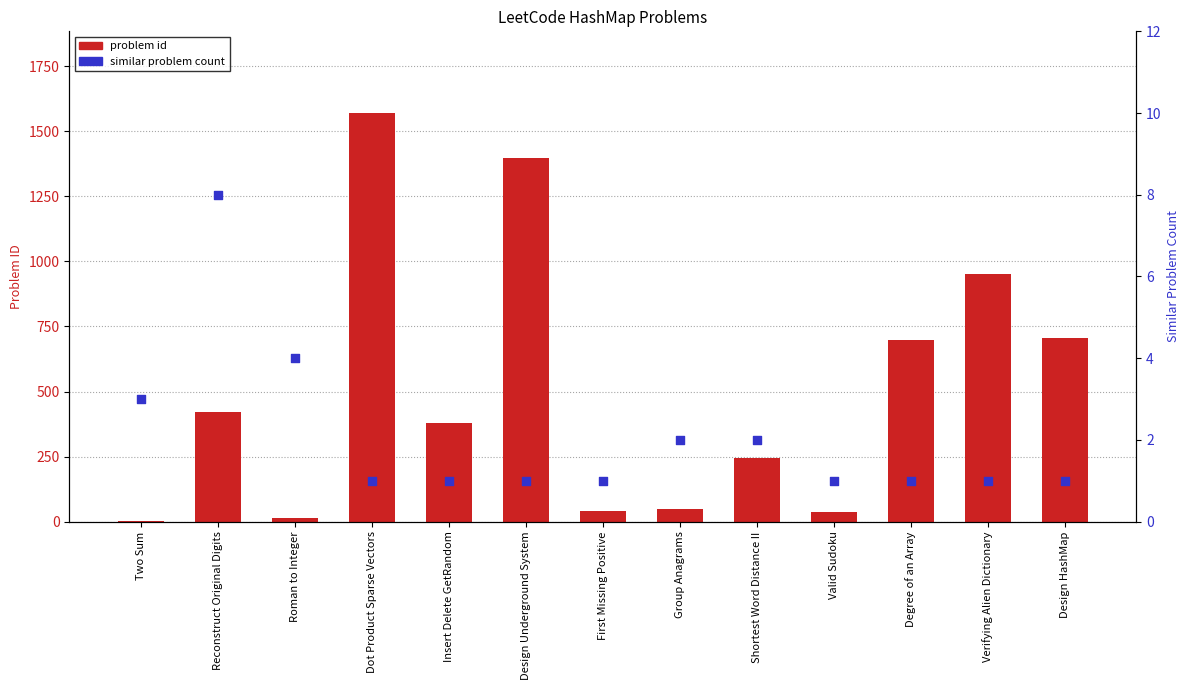

What are all the series names shown in the legend?

problem id, similar problem count